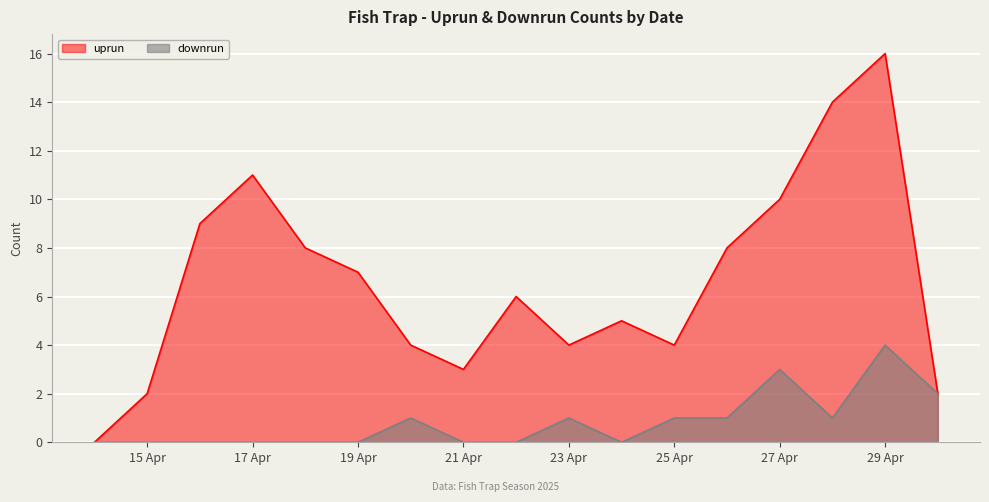

At which category is the sum across all series the highest?

29 Apr